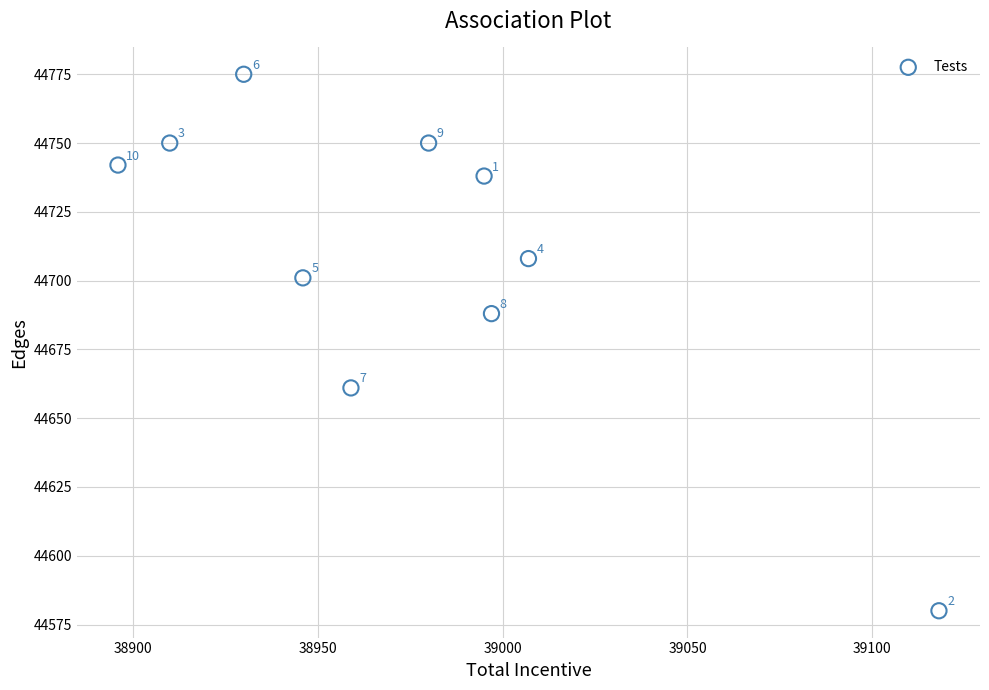

What Y value in the scatter plot is closest to 44677?

44688